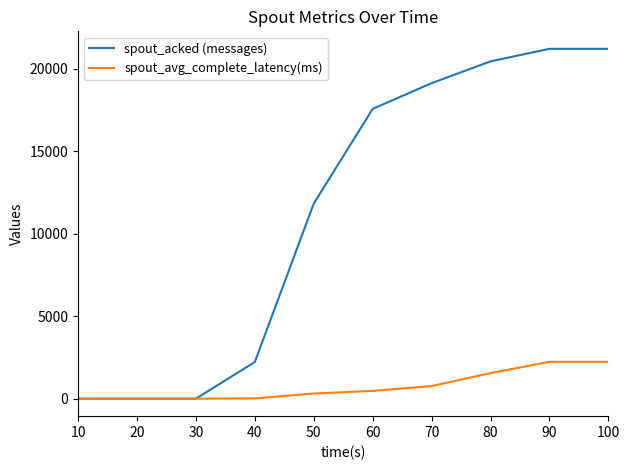

Is it true that spout_acked (messages) equals 0.0 at 30?

True